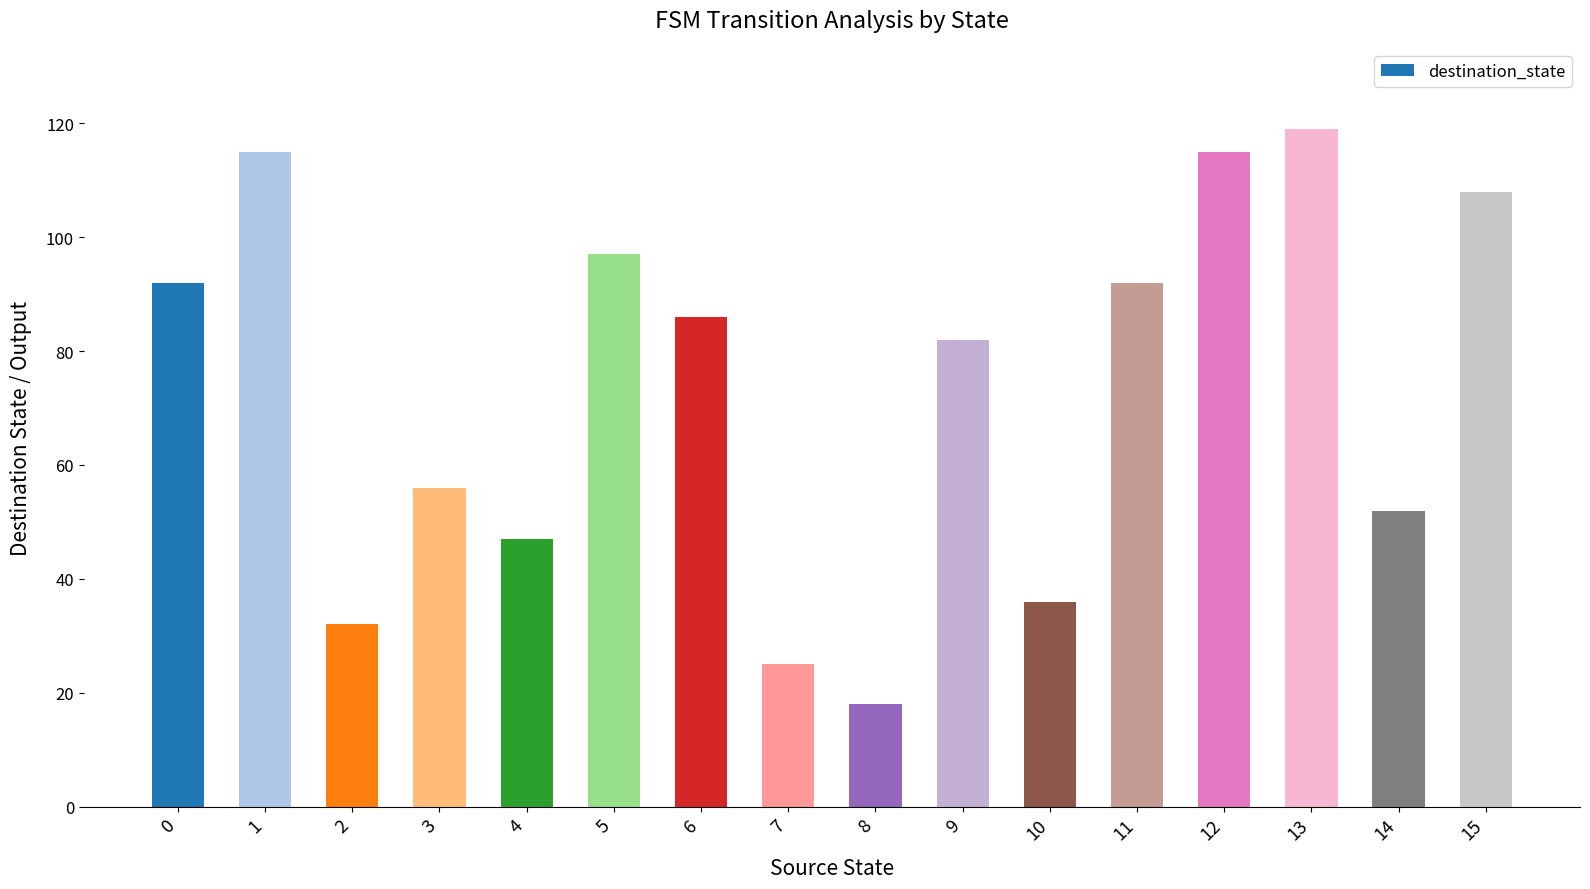

Is it true that the value at 9 is 82?

True